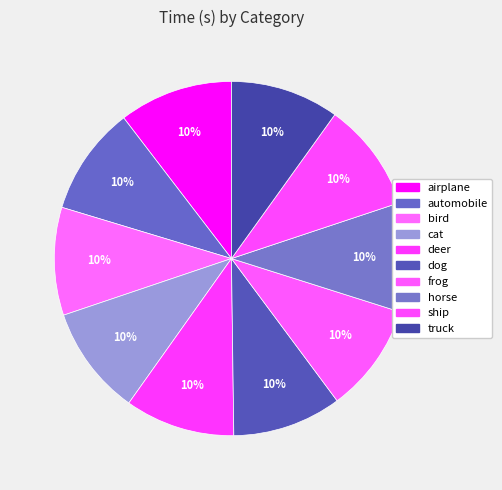

The ship slice represents 19% of the pie. True or false?

False